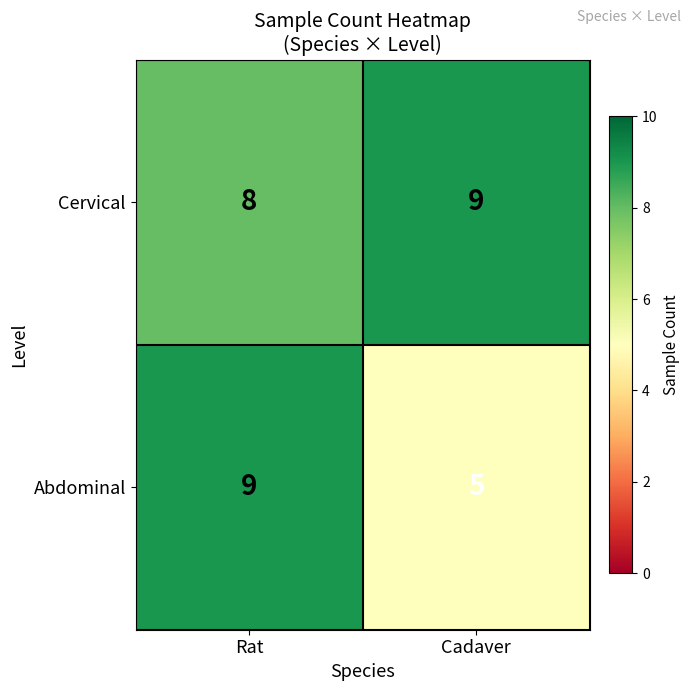

What is the sum of the Cervical values at Rat and Cadaver?

17